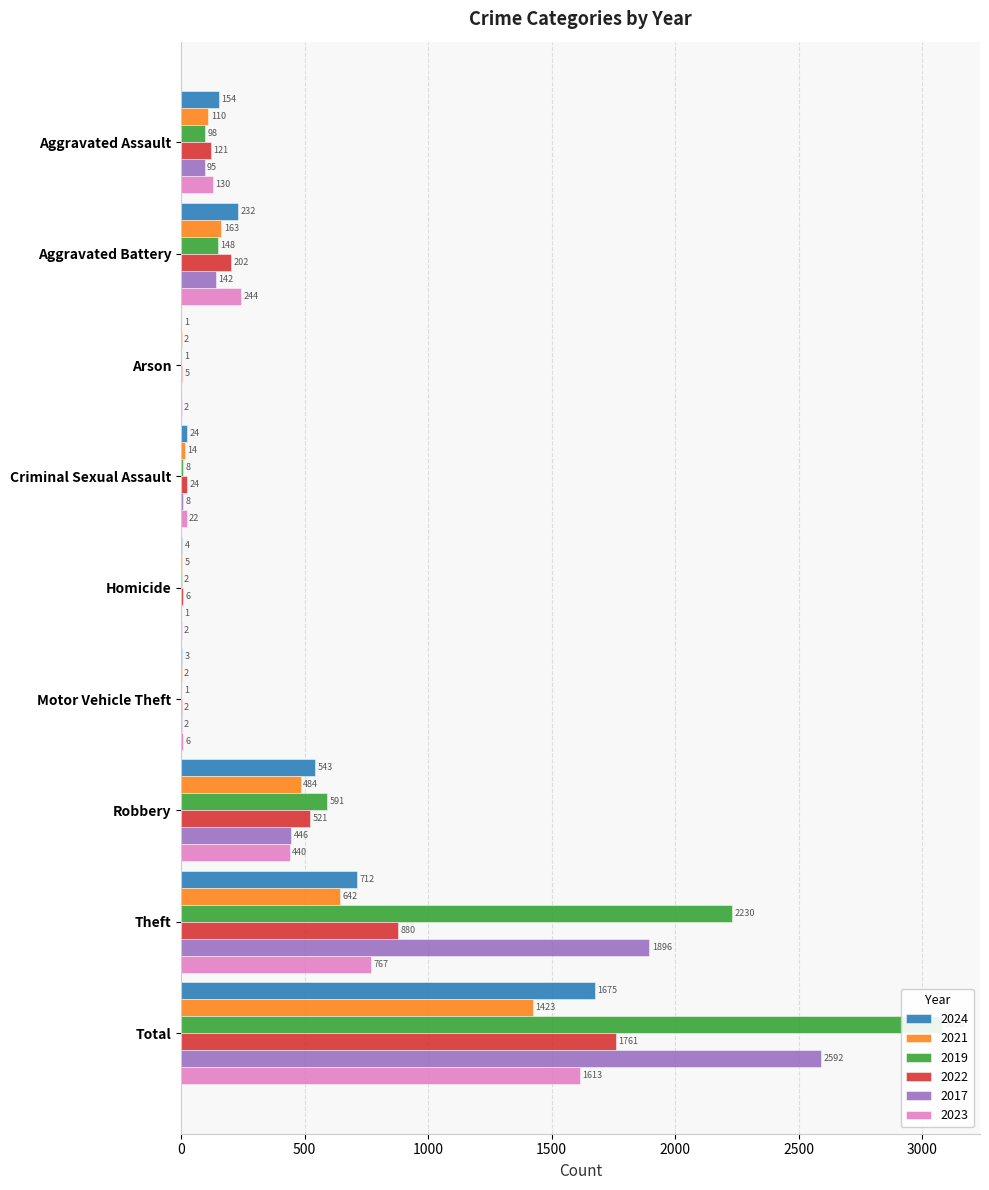

What position from the right is Robbery?

3